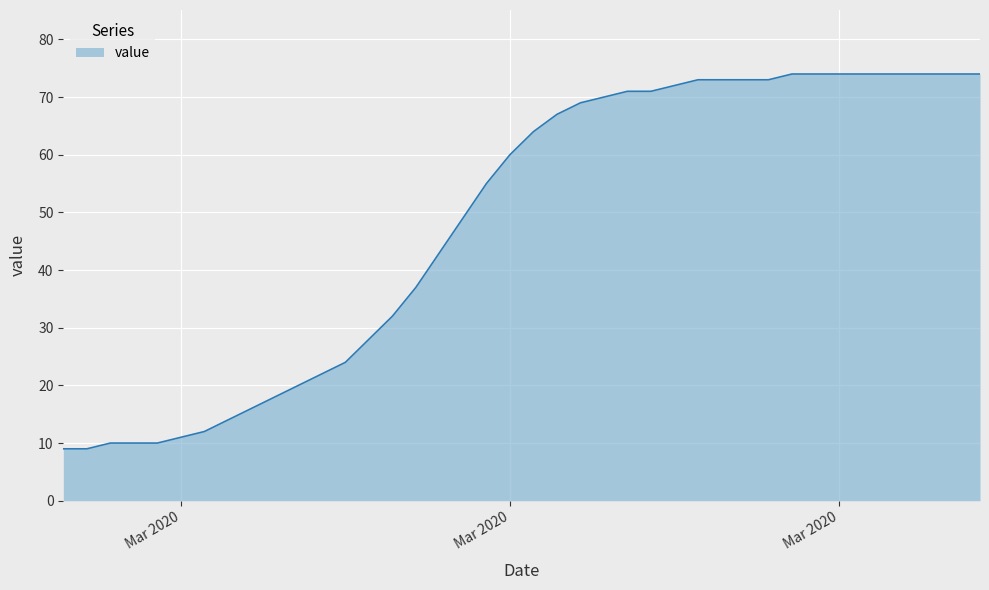

What is the greatest value displayed?

74